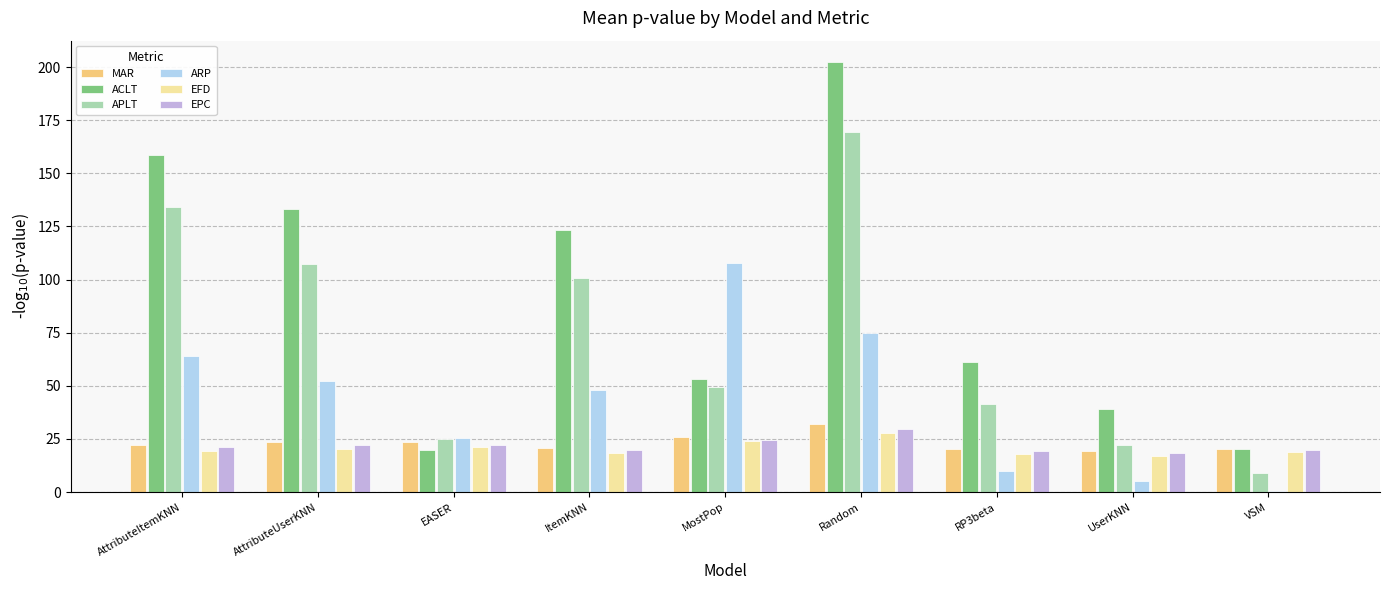

Is the value of EFD at AttributeItemKNN greater than the value of ARP at AttributeItemKNN?

No